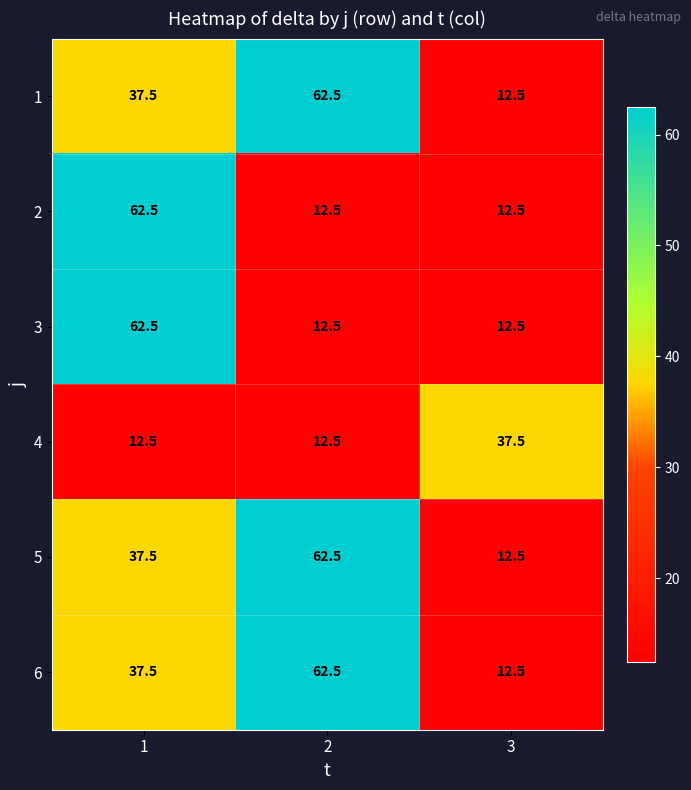

Reading right to left, list all the values displayed in this chart.

1: 3=12.5	2=62.5	1=37.5
2: 3=12.5	2=12.5	1=62.5
3: 3=12.5	2=12.5	1=62.5
4: 3=37.5	2=12.5	1=12.5
5: 3=12.5	2=62.5	1=37.5
6: 3=12.5	2=62.5	1=37.5